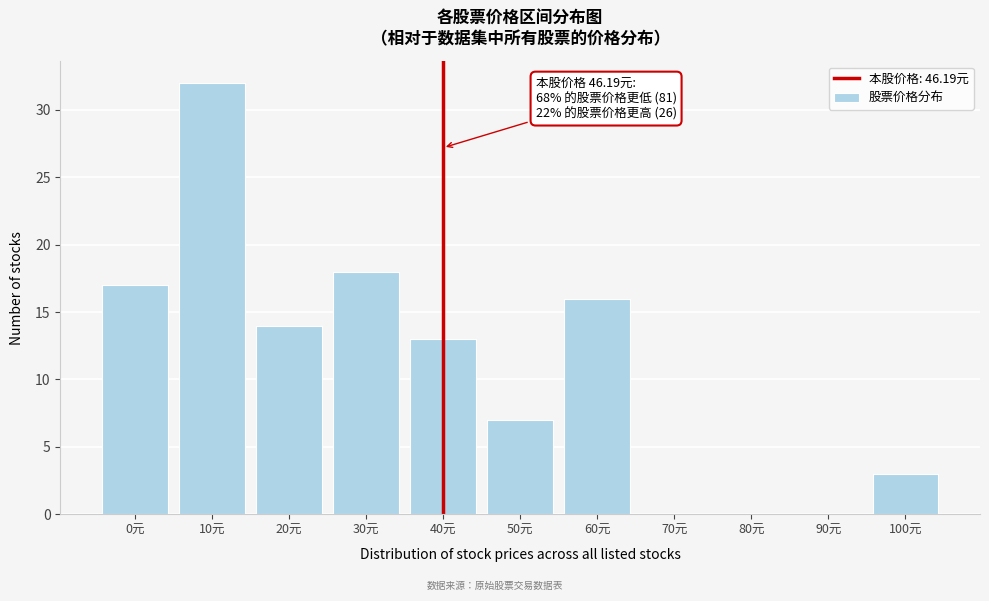

Reading left to right, extract all data points from this chart.

0元=17	10元=32	20元=14	30元=18	40元=13	50元=7	60元=16	70元=0	80元=0	90元=0	100元=3